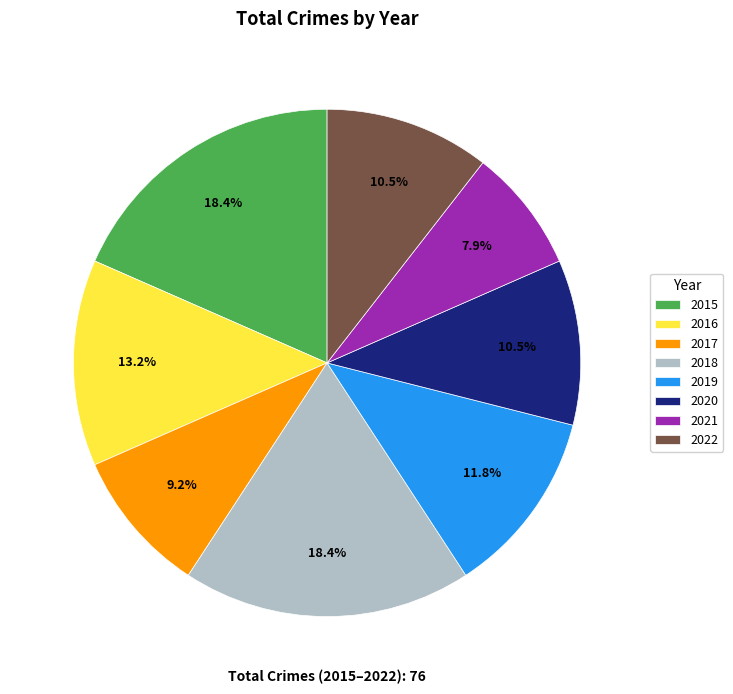

What is the smallest slice in the pie chart?

2021